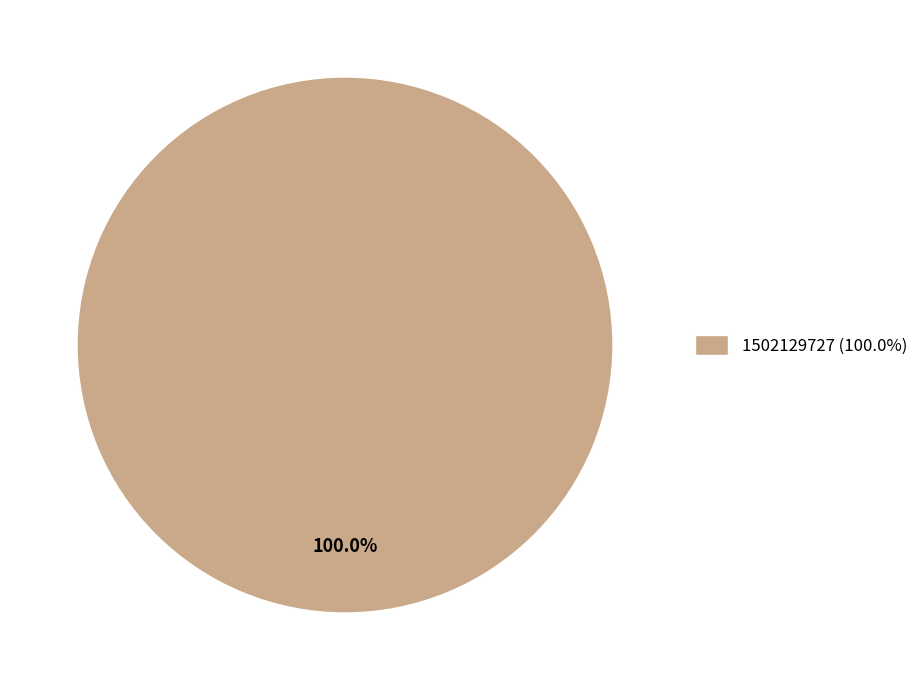

Does any single category account for the majority?

Yes